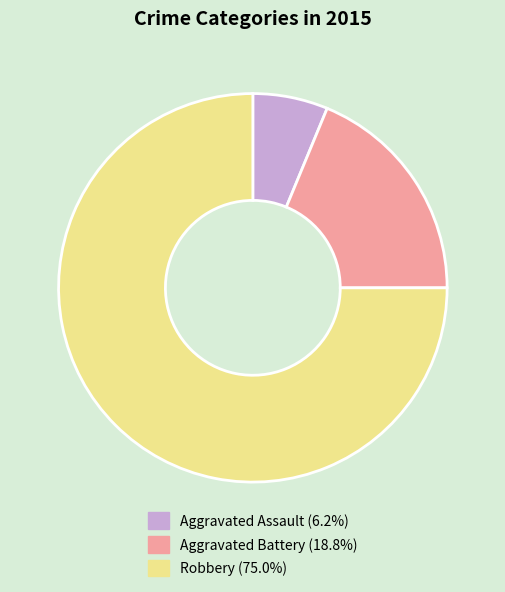

What is the largest slice in the pie chart?

Robbery